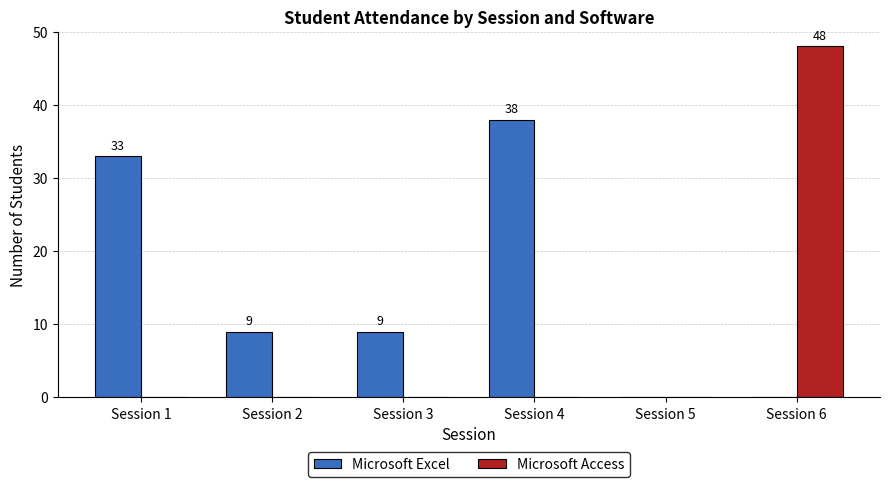

What is the maximum value shown in the chart?

48